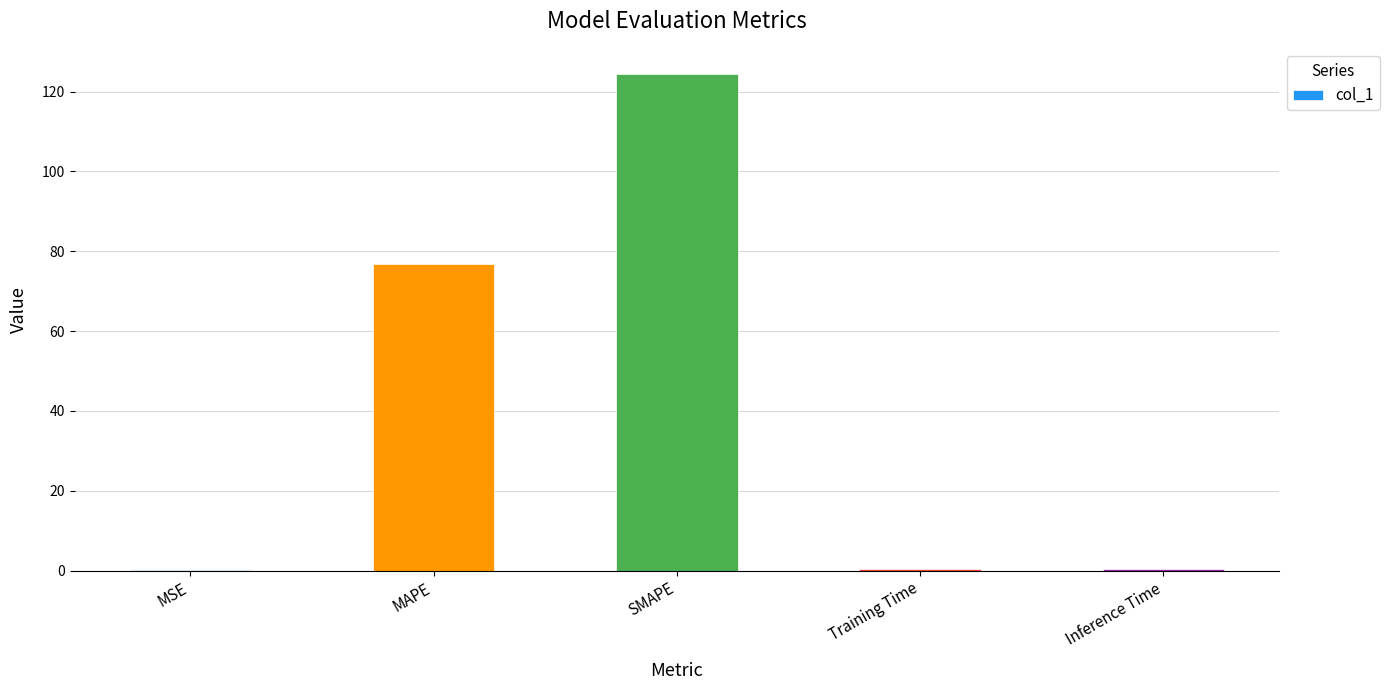

Are the bars grouped side by side (vs. stacked)?

No